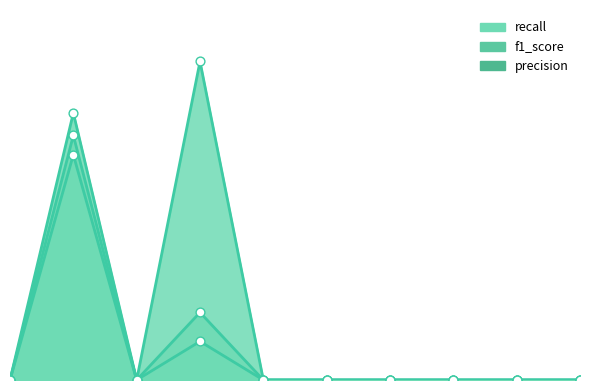

Which series reaches the maximum Y coordinate?

recall